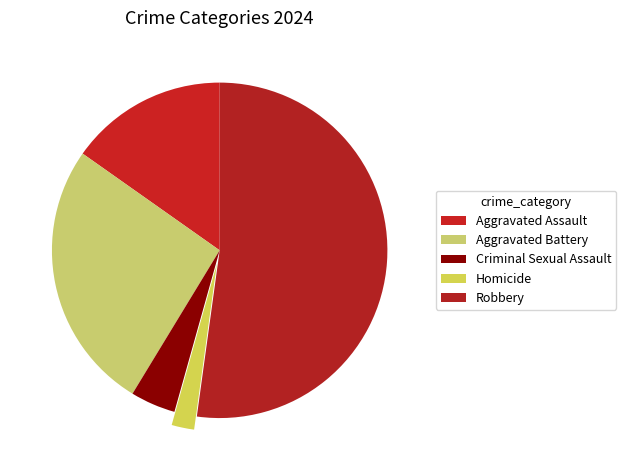

Between Aggravated Assault and Homicide, which is larger?

Aggravated Assault